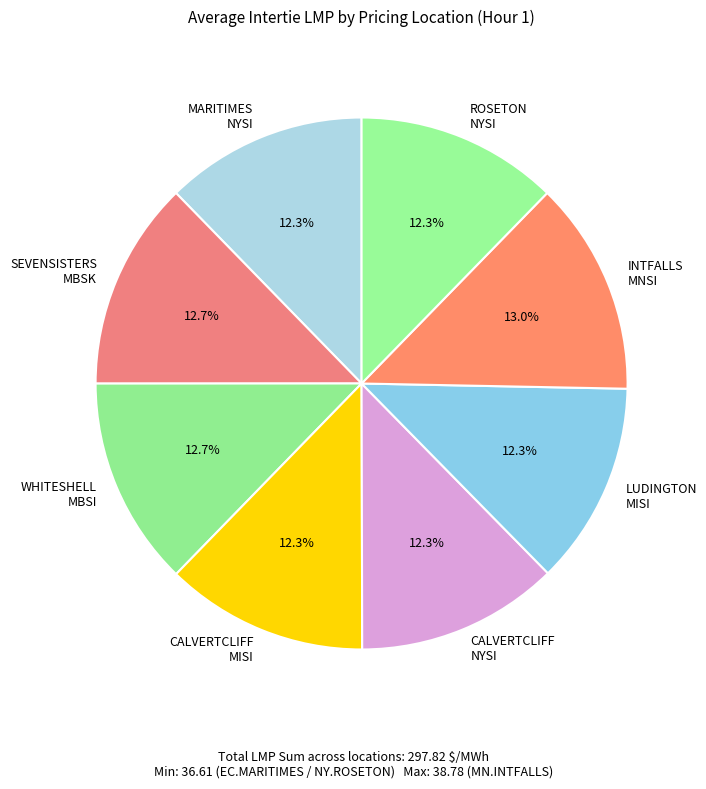

Does MARITIMES NYSI represent more than half of the total?

No